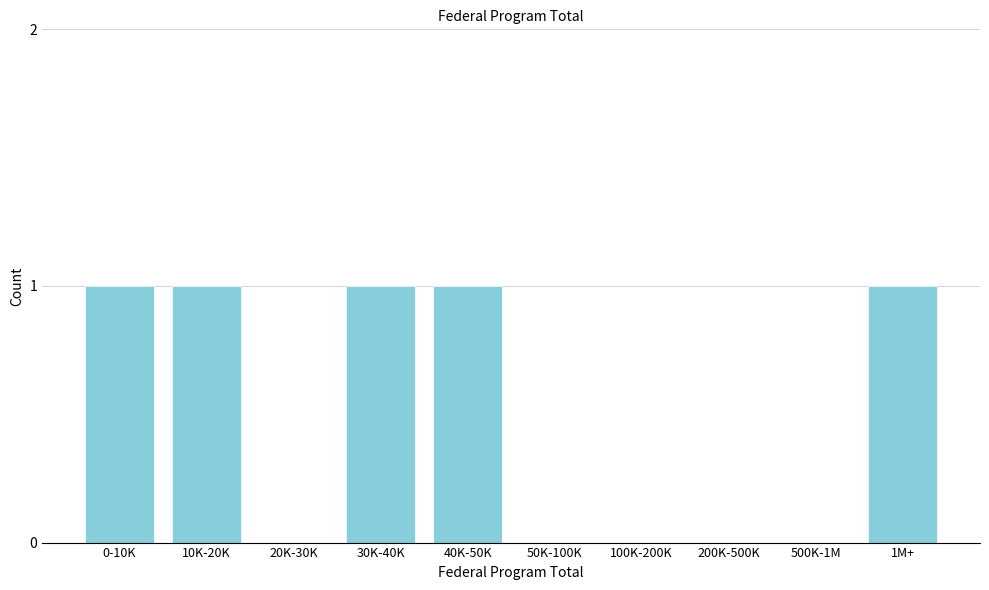

Reading right to left, extract all data points from this chart.

1M+=1	500K-1M=0	200K-500K=0	100K-200K=0	50K-100K=0	40K-50K=1	30K-40K=1	20K-30K=0	10K-20K=1	0-10K=1